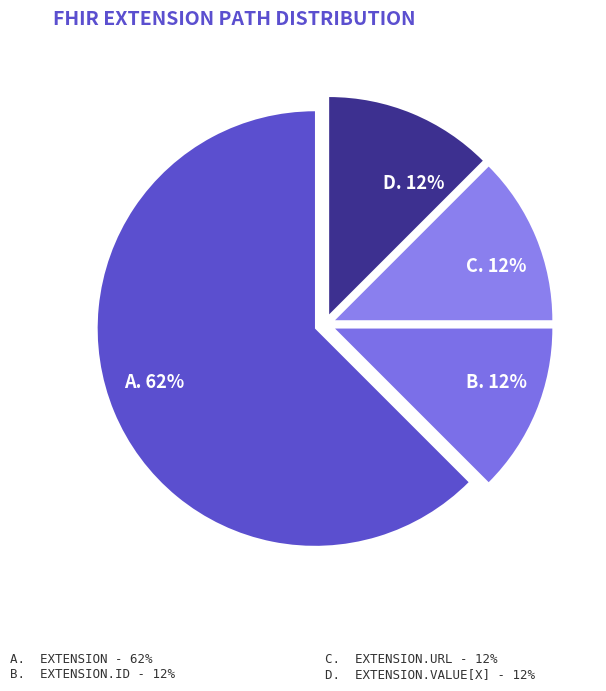

How many slices are in this pie chart?

4